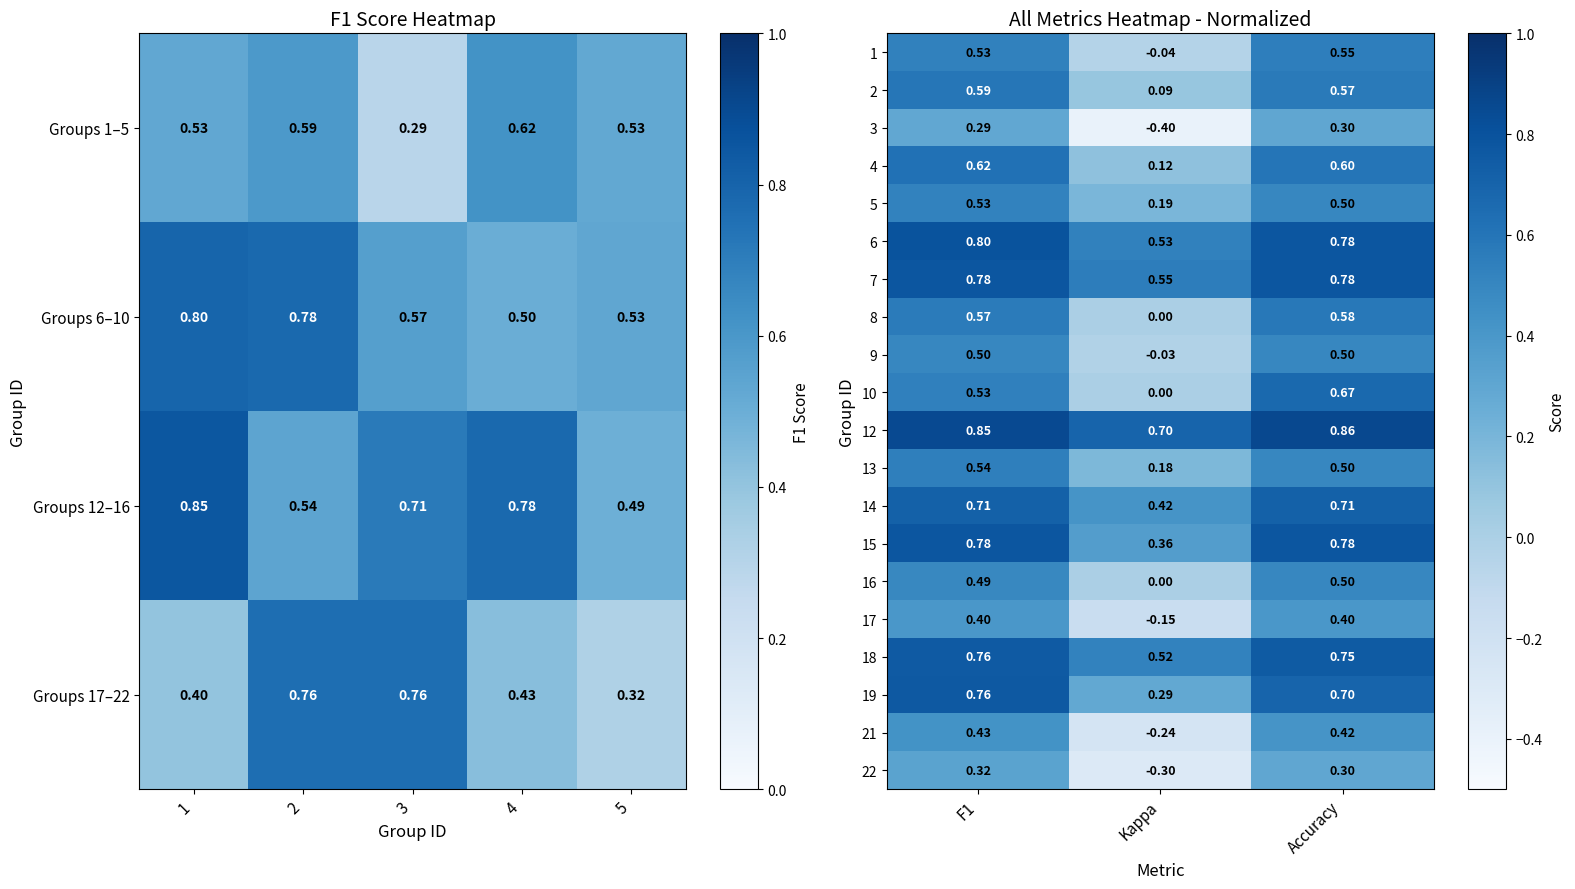

At which label does 7 reach its minimum?

Kappa